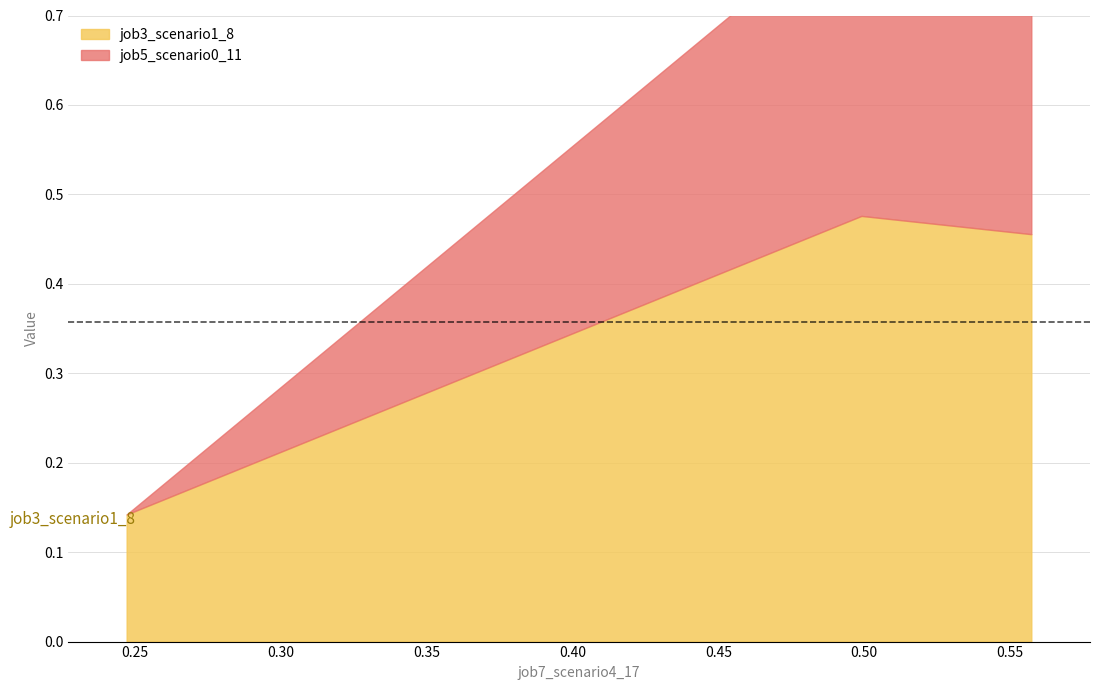

Is it true that job3_scenario1_8 equals 0.2 at in27?

False